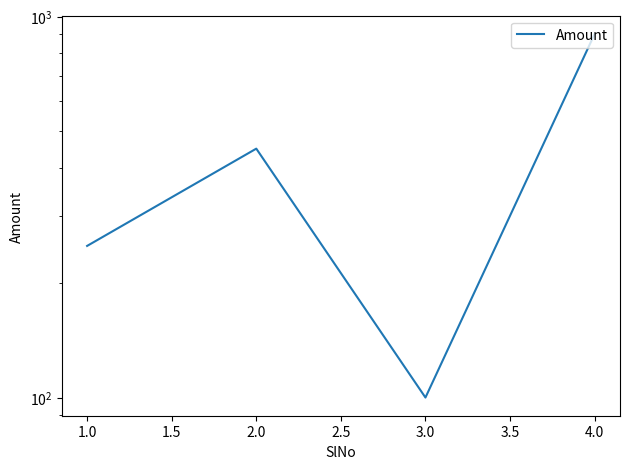

What is the difference between the maximum and minimum values?

800